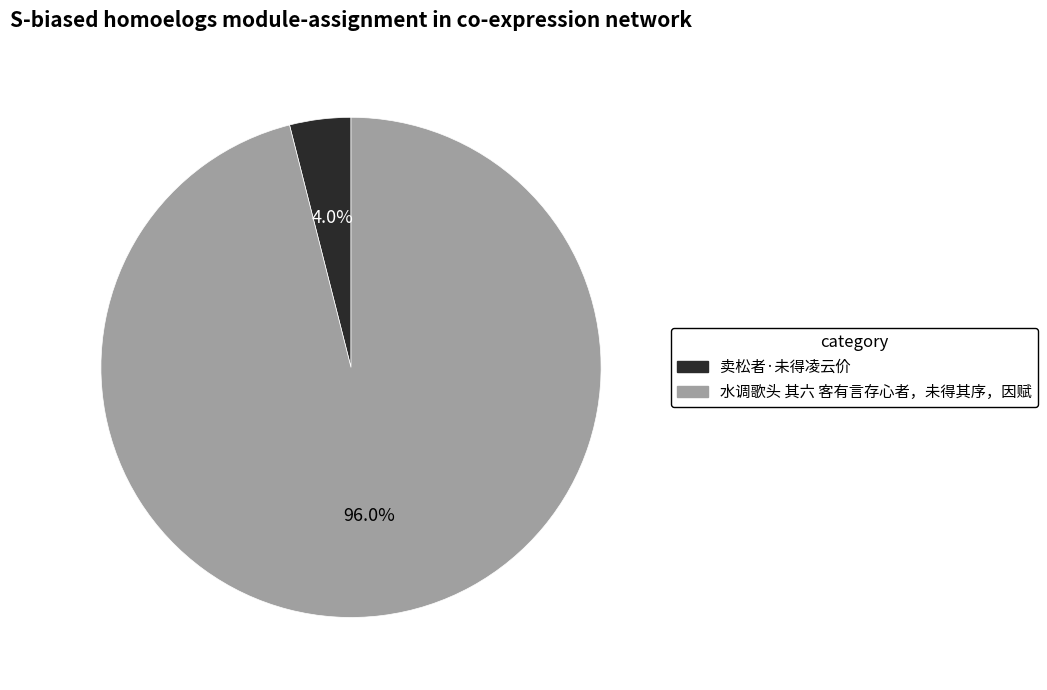

How many segments does this pie chart have?

2